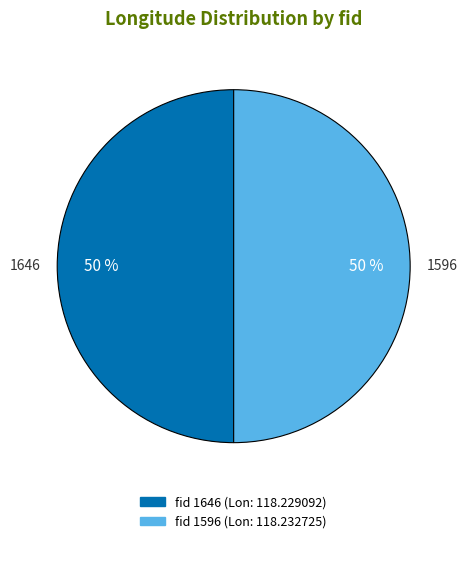

What is the smallest slice in the pie chart?

1646